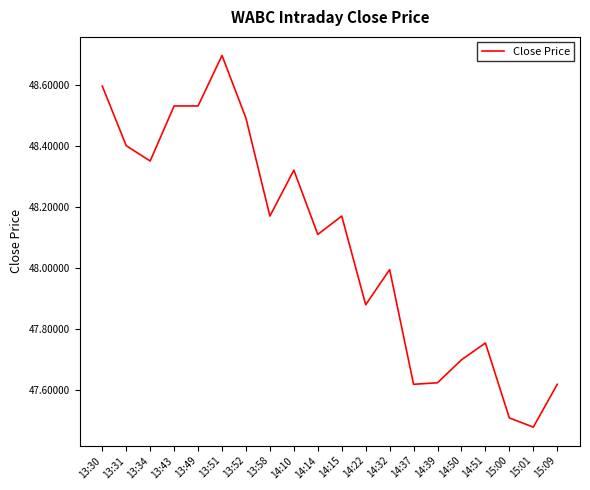

How many series are shown in this chart?

1